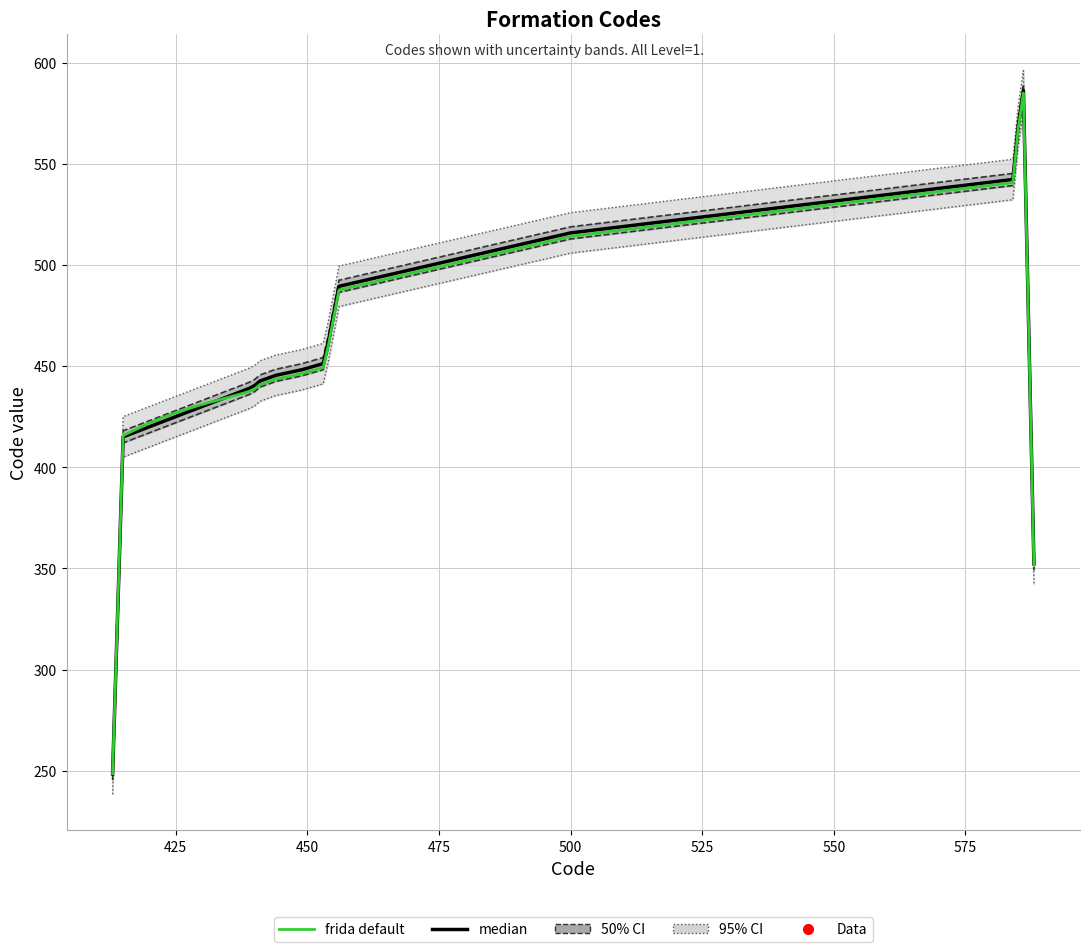

Rank the series by their maximum value, from highest to lowest.

median, frida default